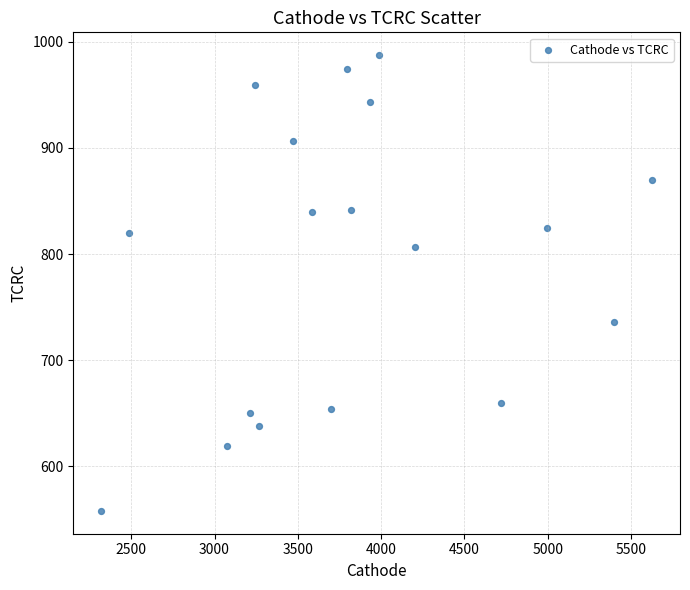

What is the range of Y values (max minus min)?

429.5